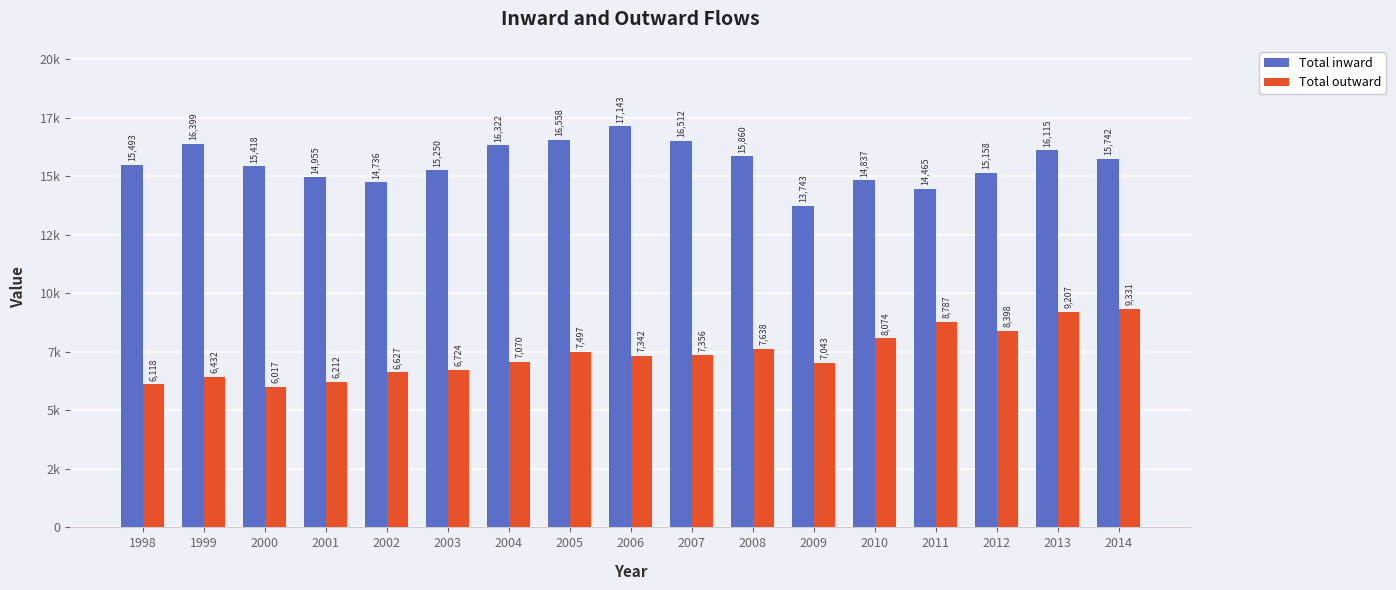

What is the maximum value shown in the chart?

17143